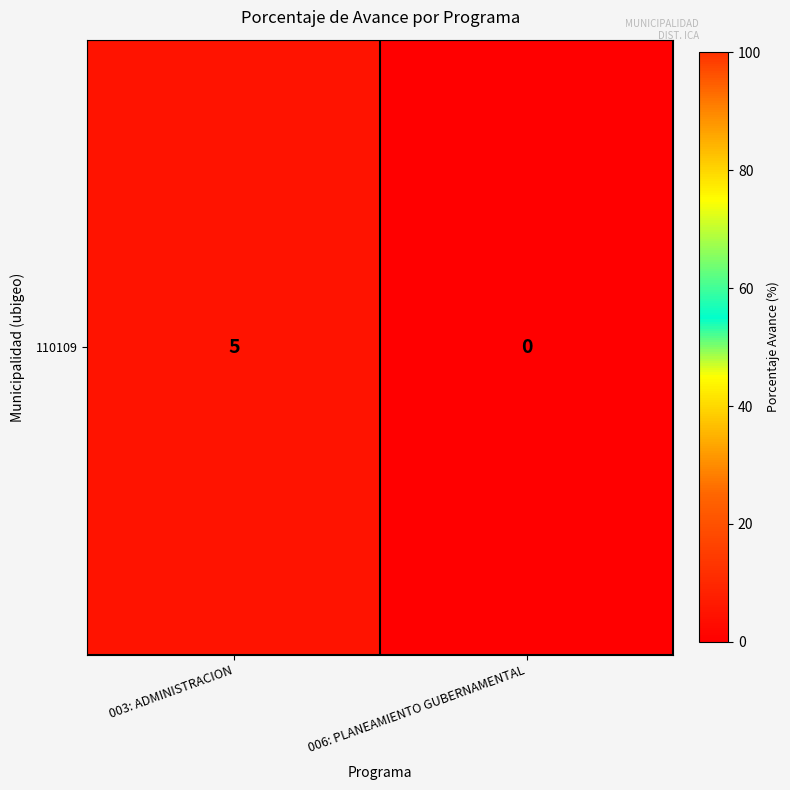

Which has a higher value, 006: PLANEAMIENTO GUBERNAMENTAL or 003: ADMINISTRACION?

003: ADMINISTRACION